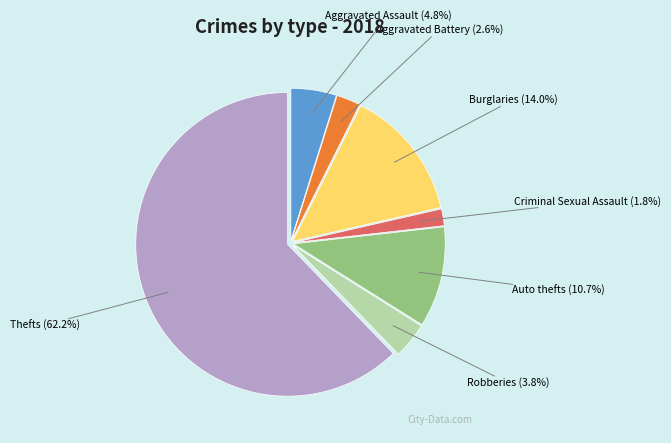

What is the ratio of the value at Aggravated Battery to the value at Criminal Sexual Assault?

1.4